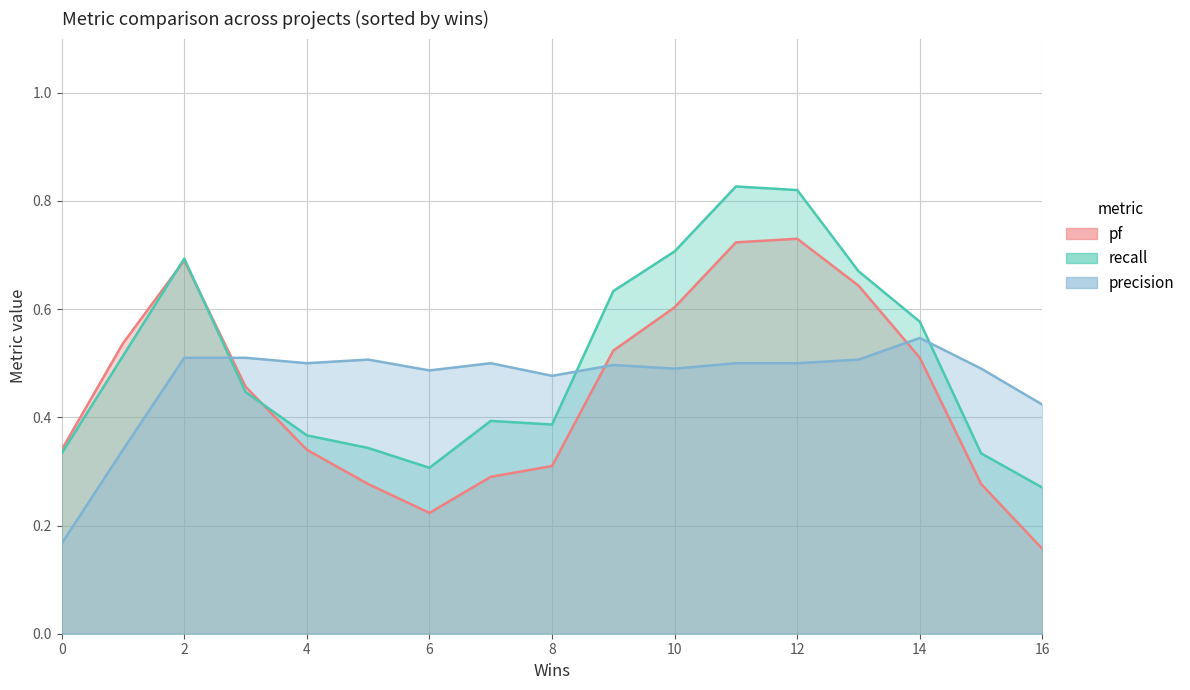

In recall, how many points are higher than both neighbors (excluding endpoints)?

3